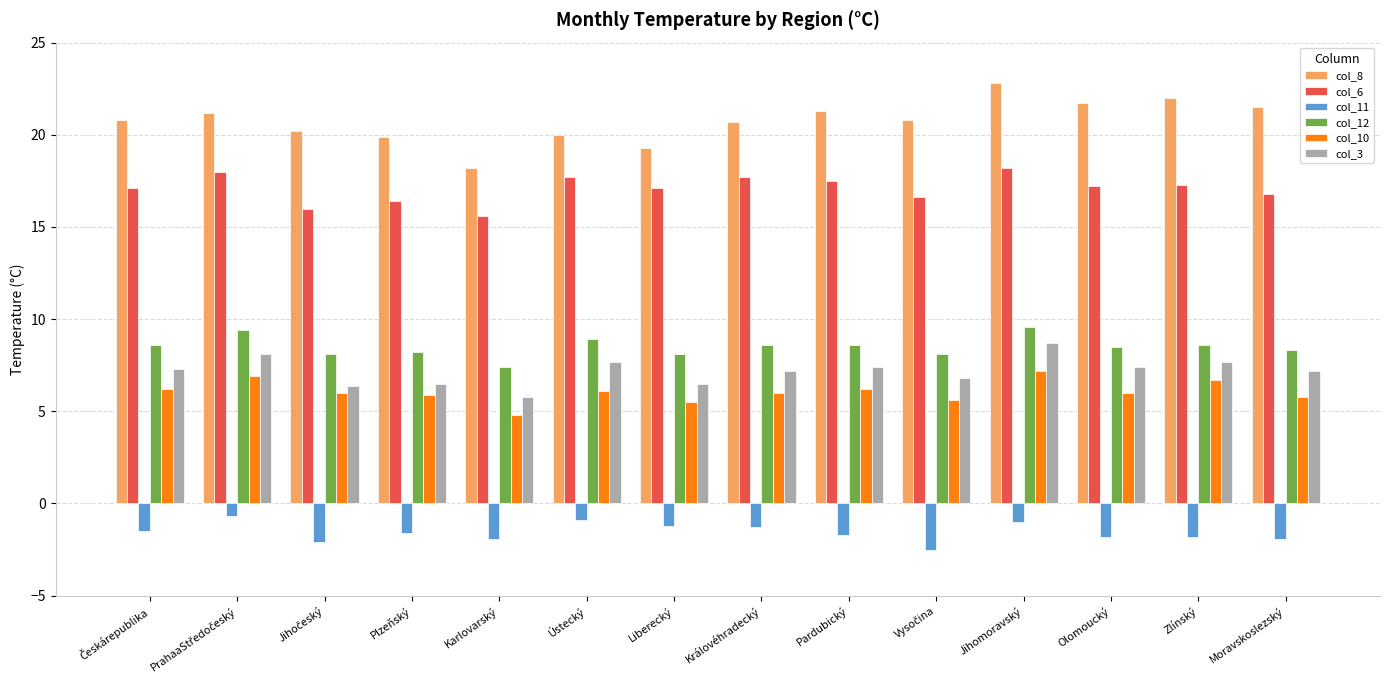

At which category does the chart reach its peak across all series?

Jihomoravský